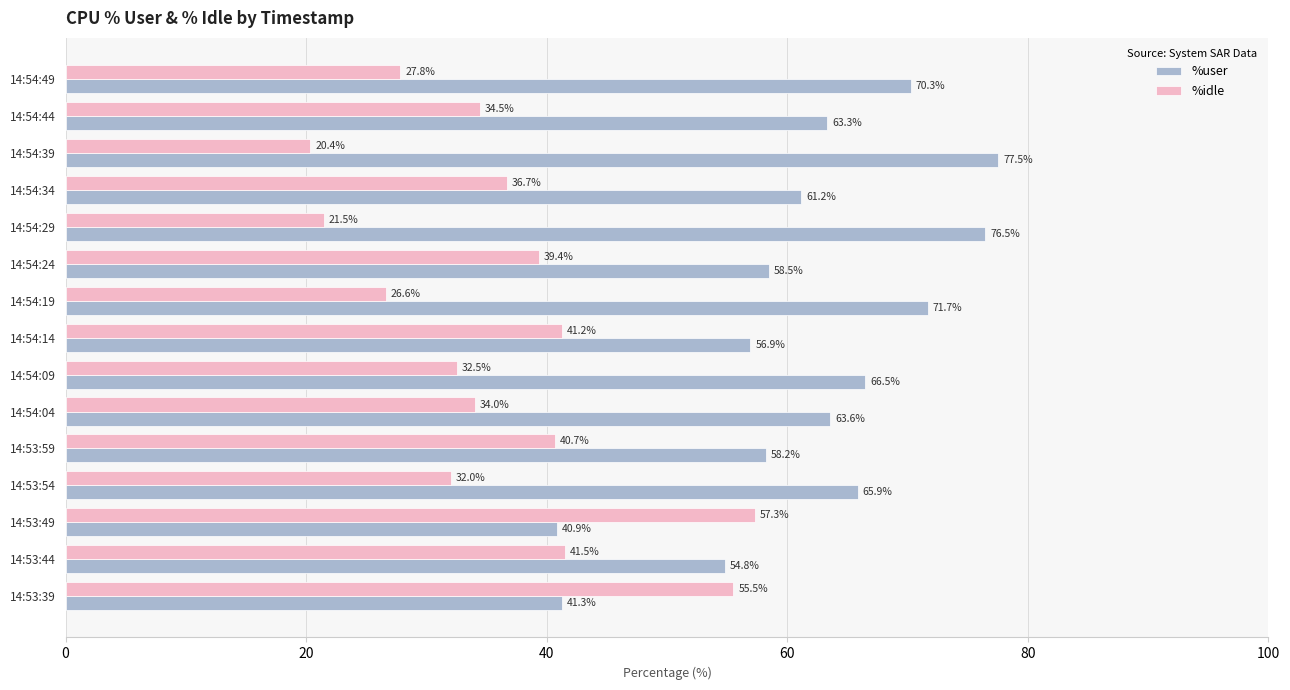

What is the sum of all %idle values?

541.6